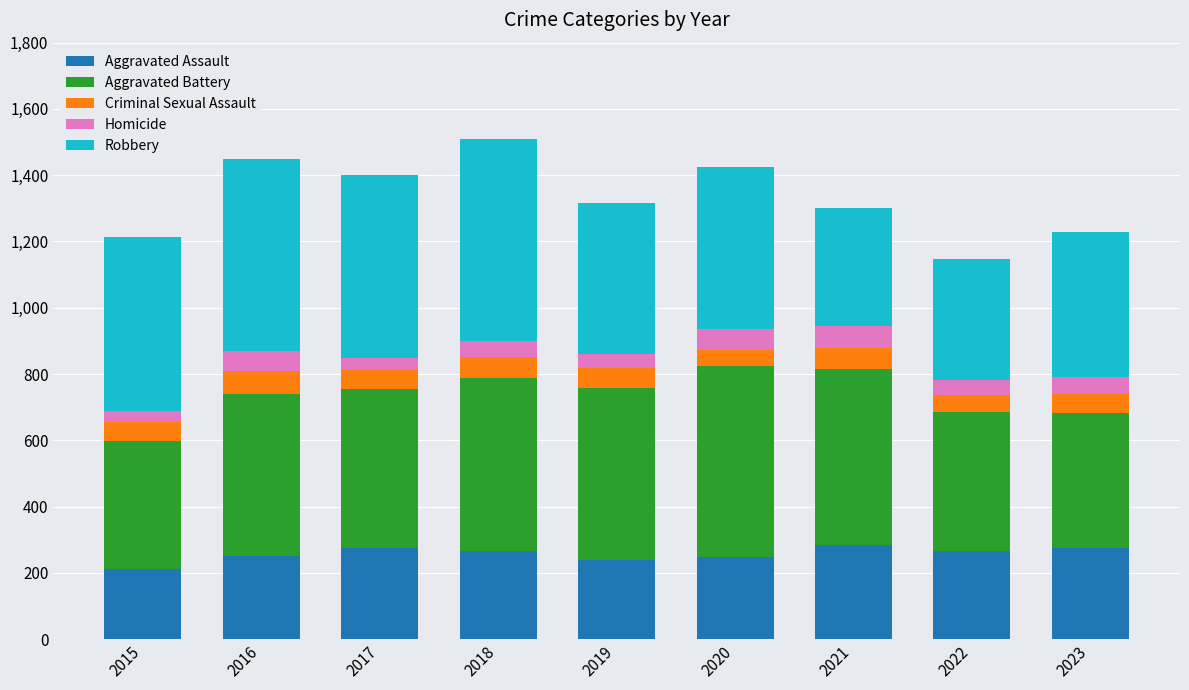

What are all the series names shown in the legend?

Aggravated Assault, Aggravated Battery, Criminal Sexual Assault, Homicide, Robbery